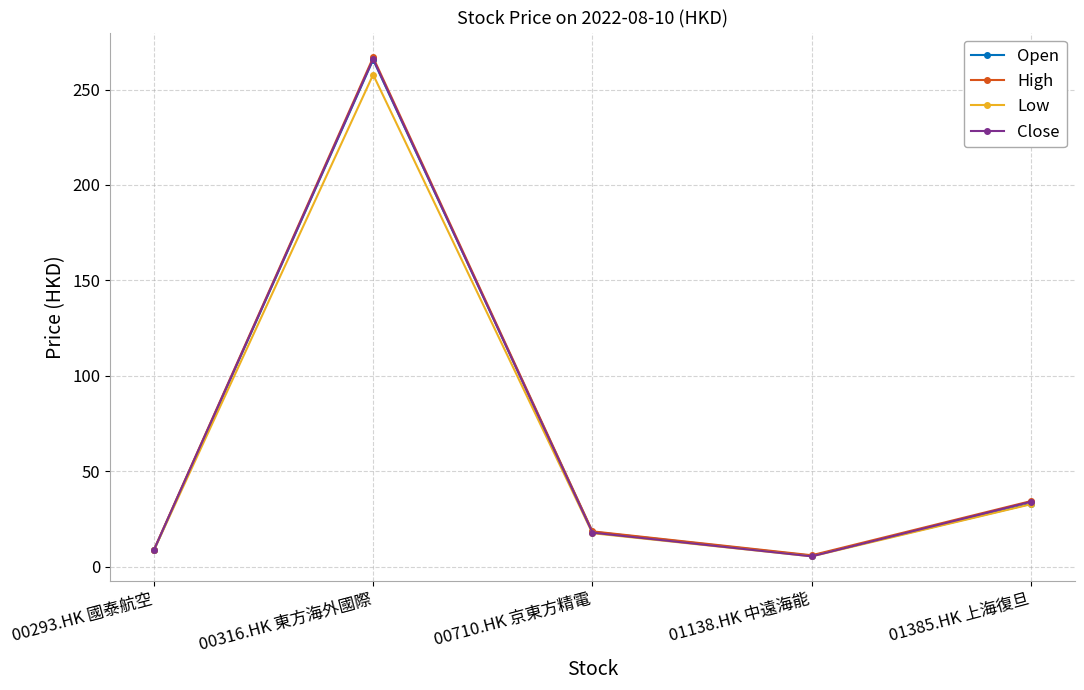

How many lines are shown in the chart?

4